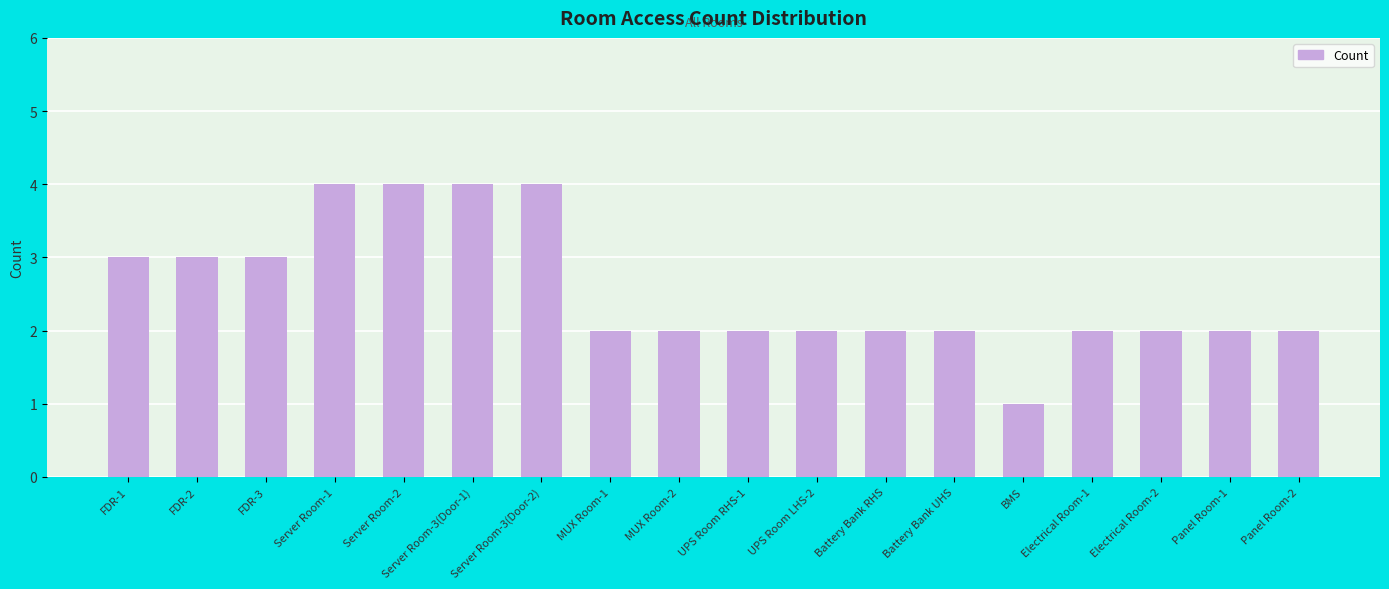

What position from the left is BMS?

14